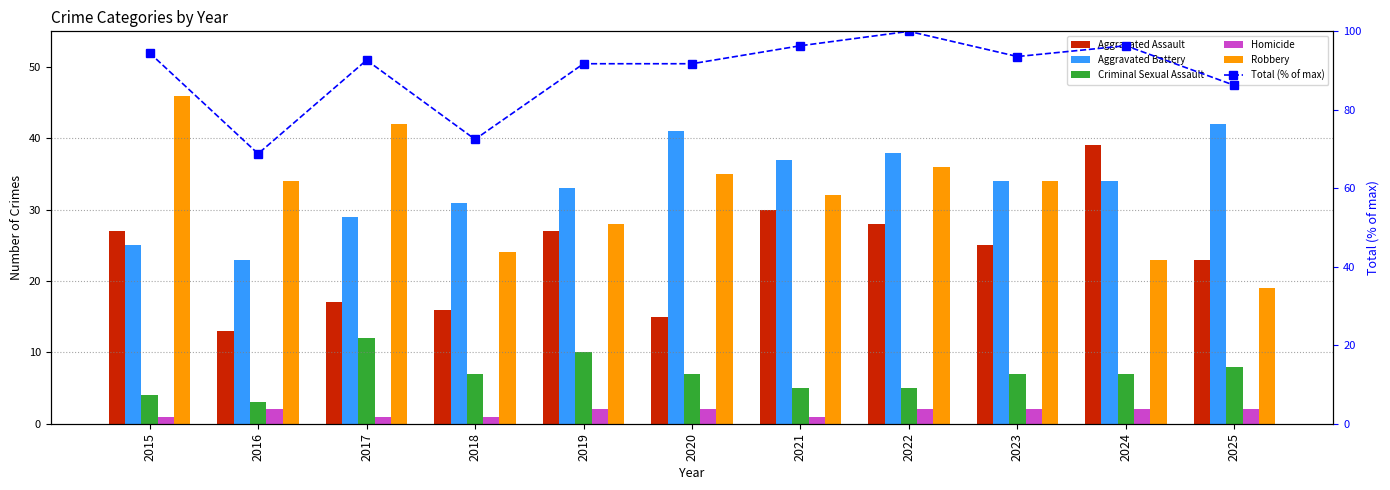

What are all the series names shown in the legend?

Aggravated Assault, Aggravated Battery, Criminal Sexual Assault, Homicide, Robbery, Total (% of max)